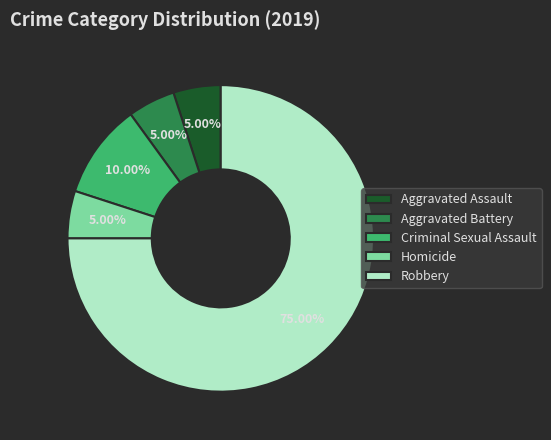

Which category has the biggest portion of the pie?

Robbery